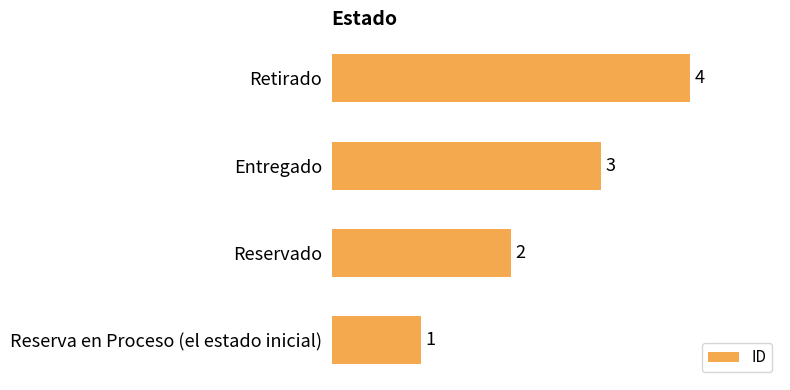

The chart shows a value of 0 at Reserva en Proceso (el estado inicial). True or false?

False